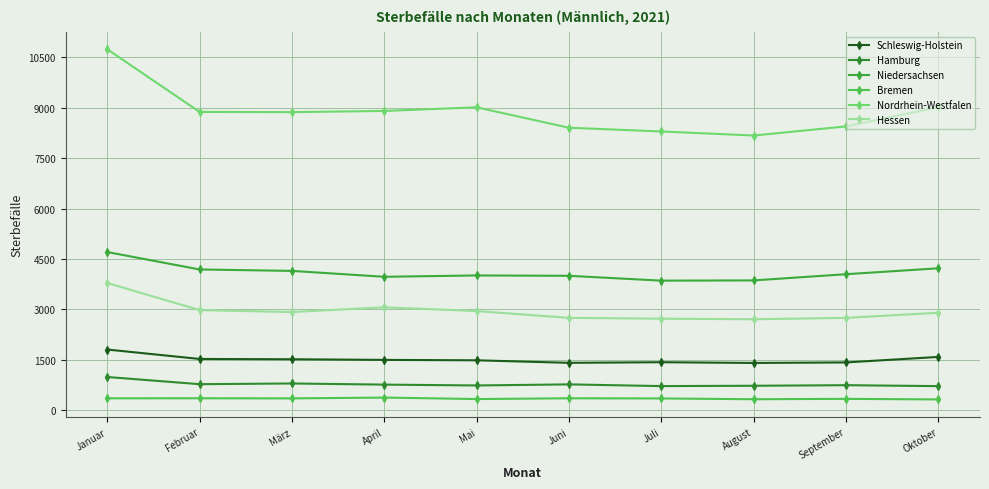

At which category is the sum across all series the highest?

Januar